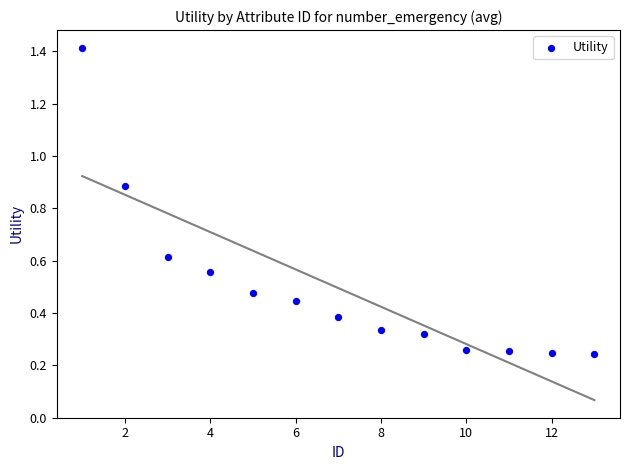

What is the range of X values (max minus min)?

12.0